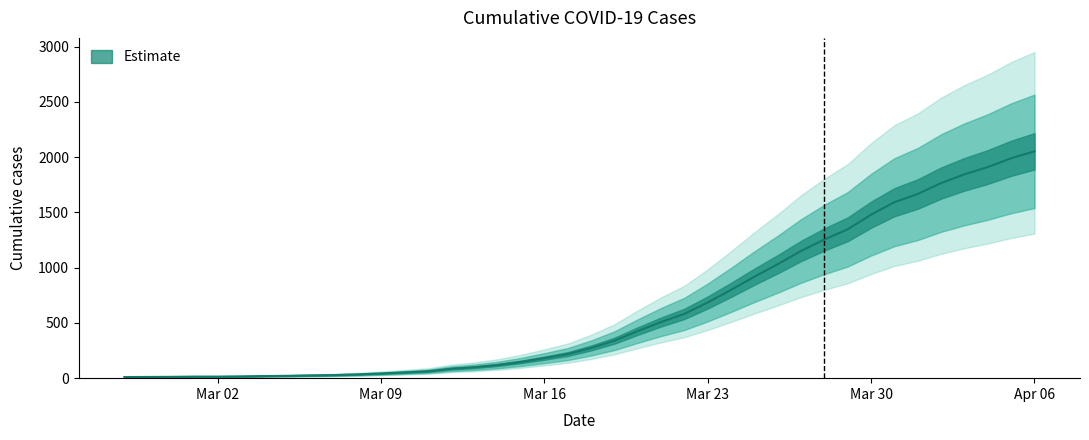

What position from the left is 2020-03-06?

9